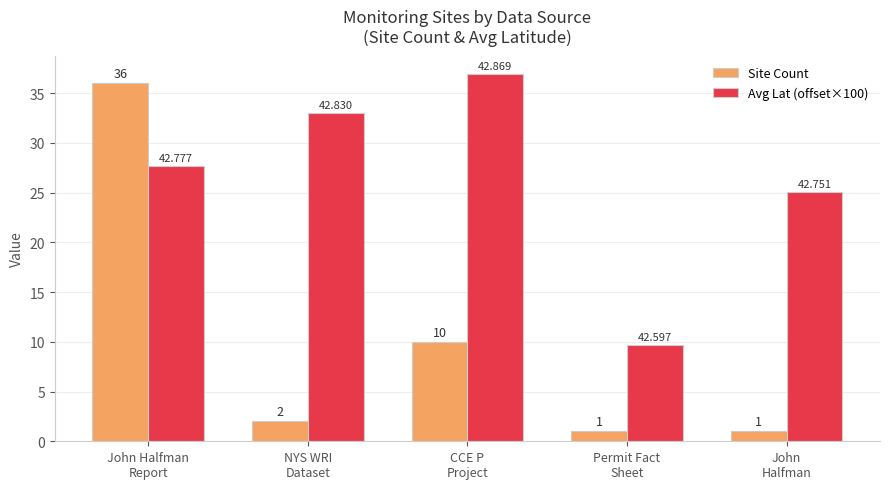

Between CCE P
Project and Permit Fact
Sheet, which series saw the biggest shift?

Avg Lat (offset×100)